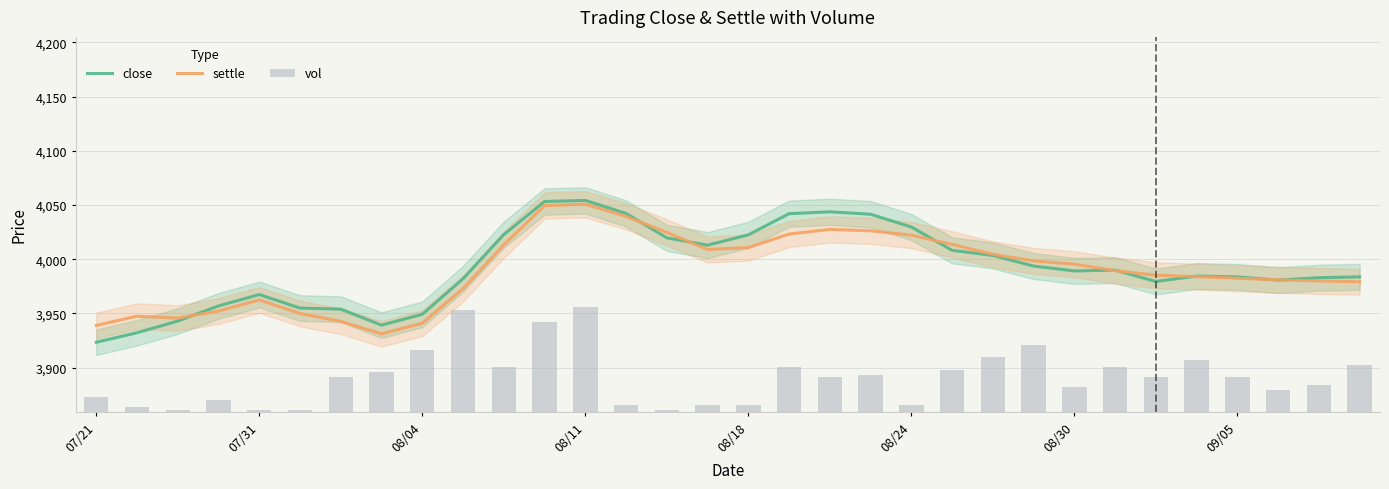

What is the sum of all close values?

127767.5